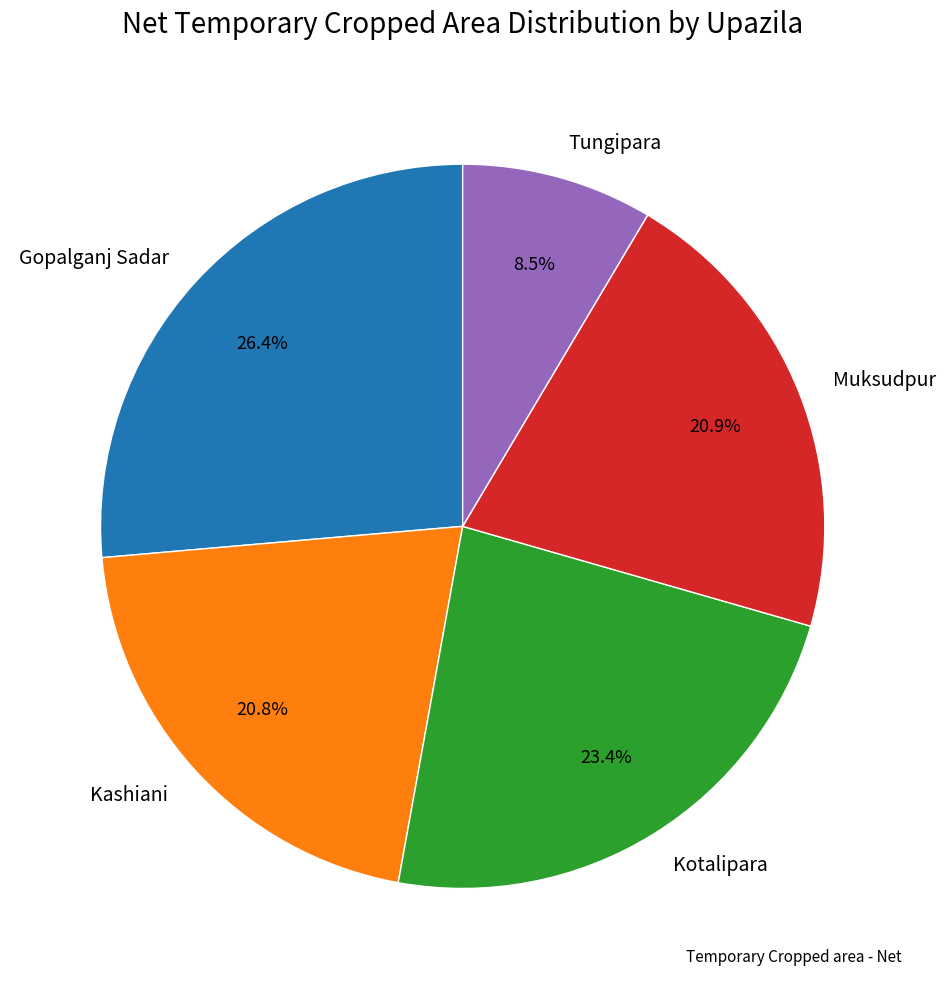

What is the largest slice in the pie chart?

Gopalganj Sadar